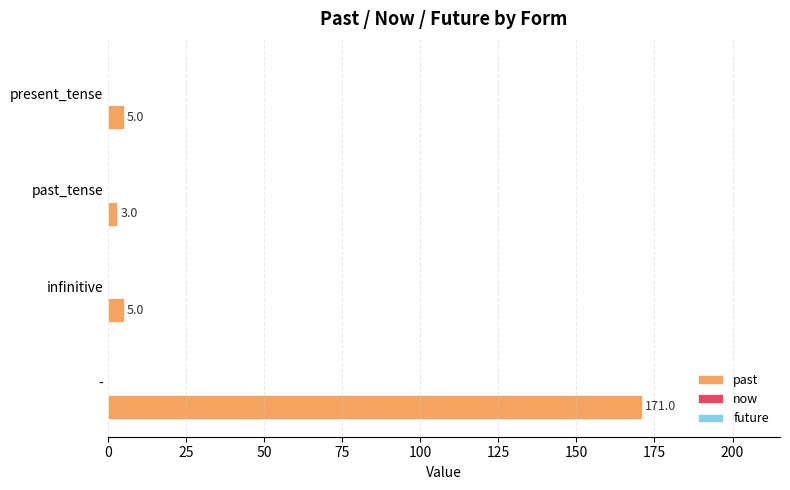

What is the difference between the maximum and second lowest values?

166